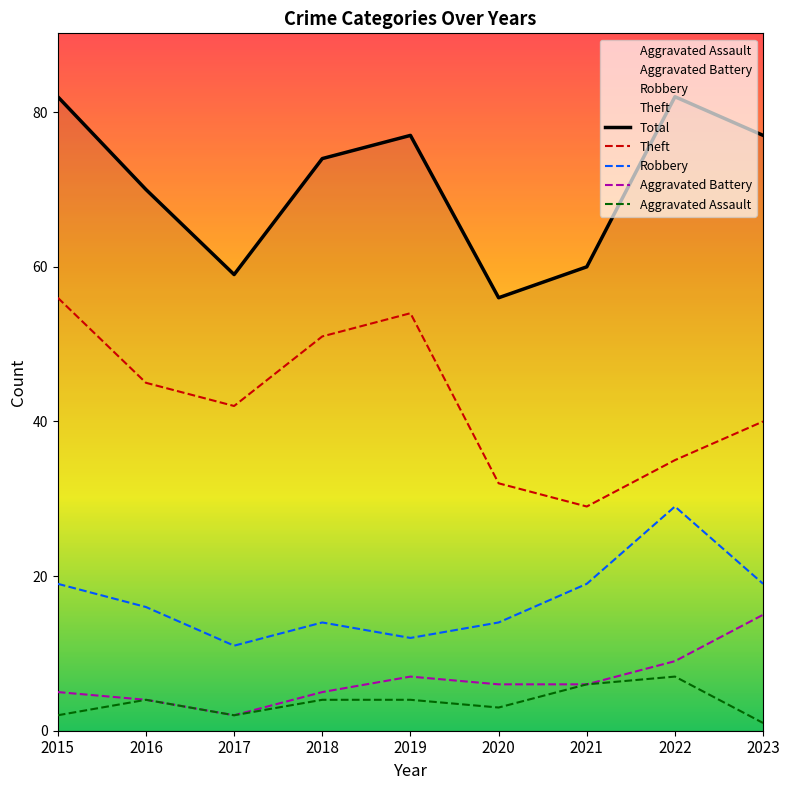

At how many categories does at least one series exceed 3?

9